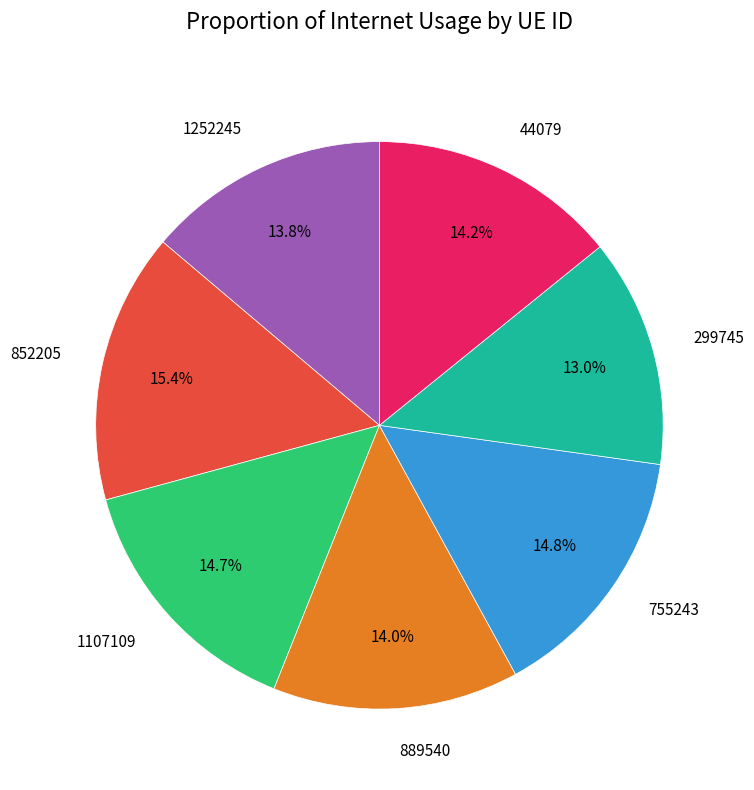

To the nearest percent, what is the average slice percentage?

14%